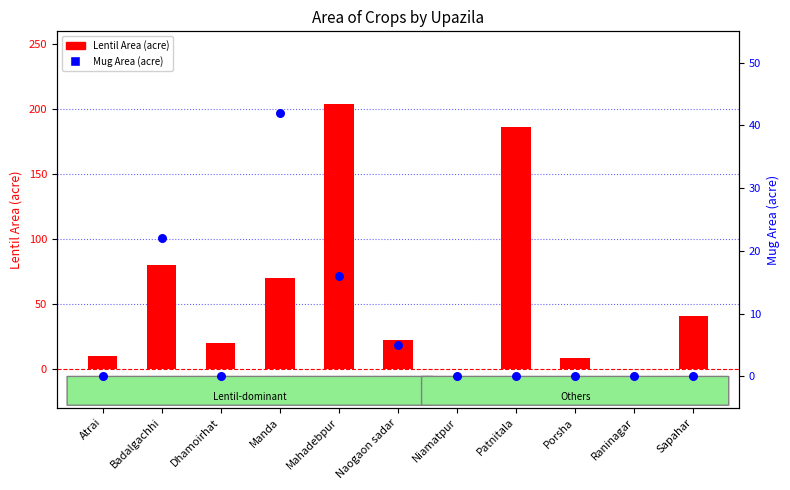

What is the total value across all series at Porsha?

8